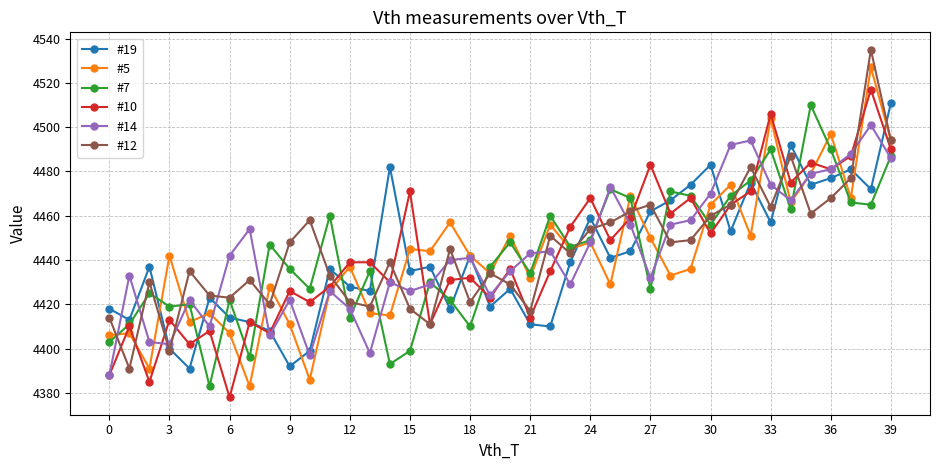

How many lines are shown in the chart?

6